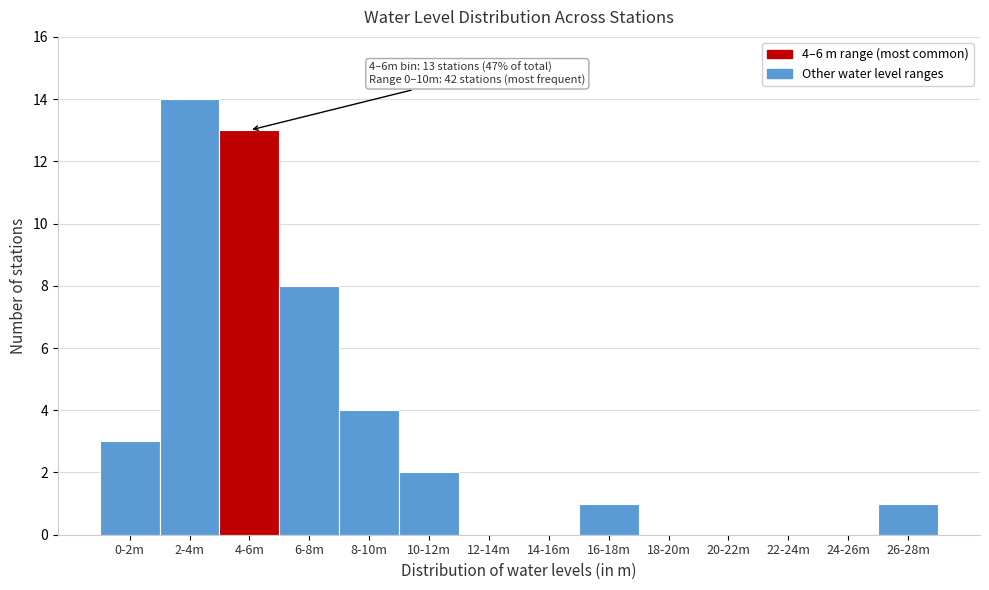

Reading left to right, what are all the values shown in this chart?

0-2m=3	2-4m=14	4-6m=13	6-8m=8	8-10m=4	10-12m=2	12-14m=0	14-16m=0	16-18m=1	18-20m=0	20-22m=0	22-24m=0	24-26m=0	26-28m=1